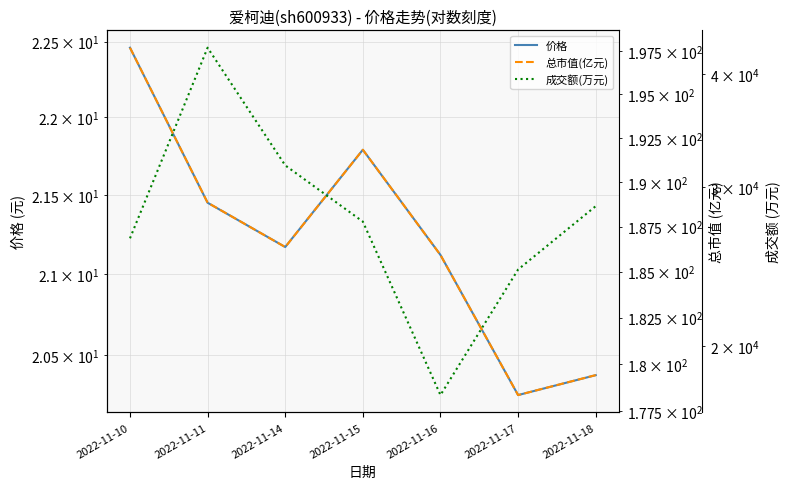

At which category is the sum across all series the highest?

2022-11-11